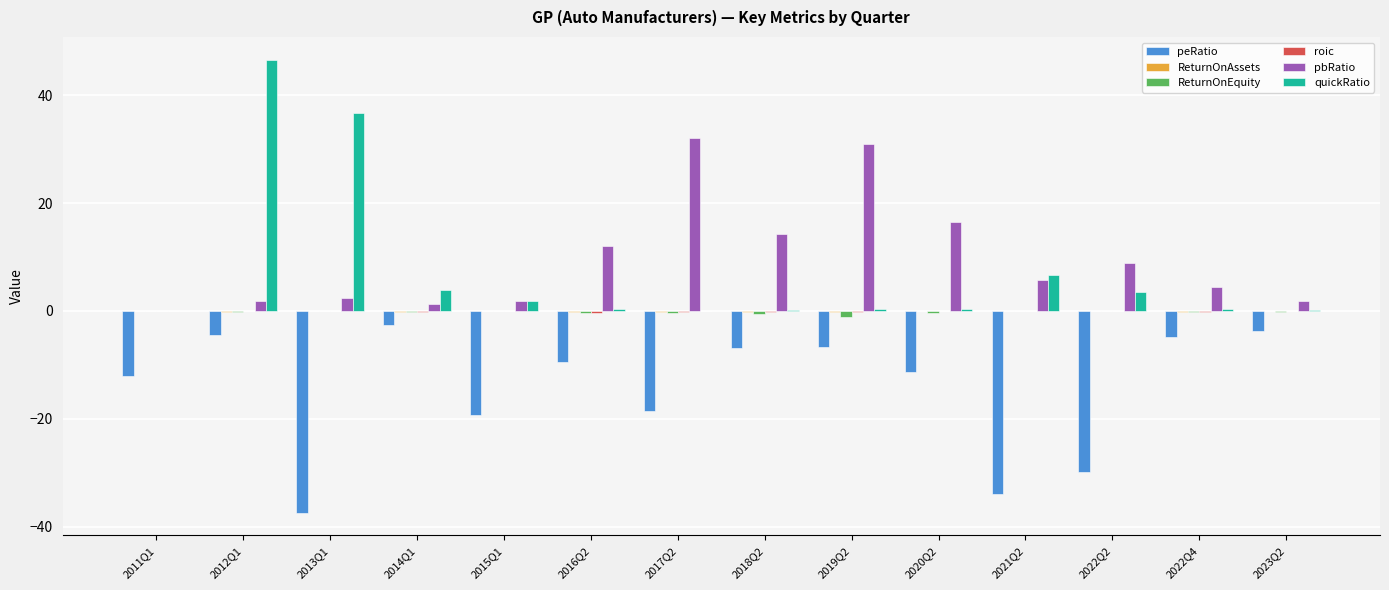

Where is quickRatio nearest to the value 23?

2013Q1